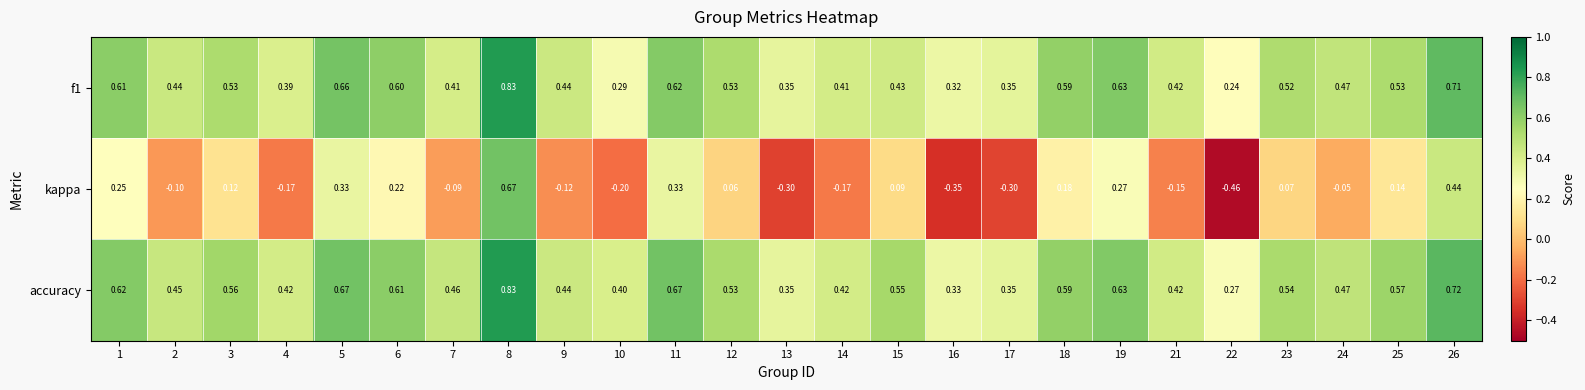

Which series changed the most between 12 and 24?

kappa